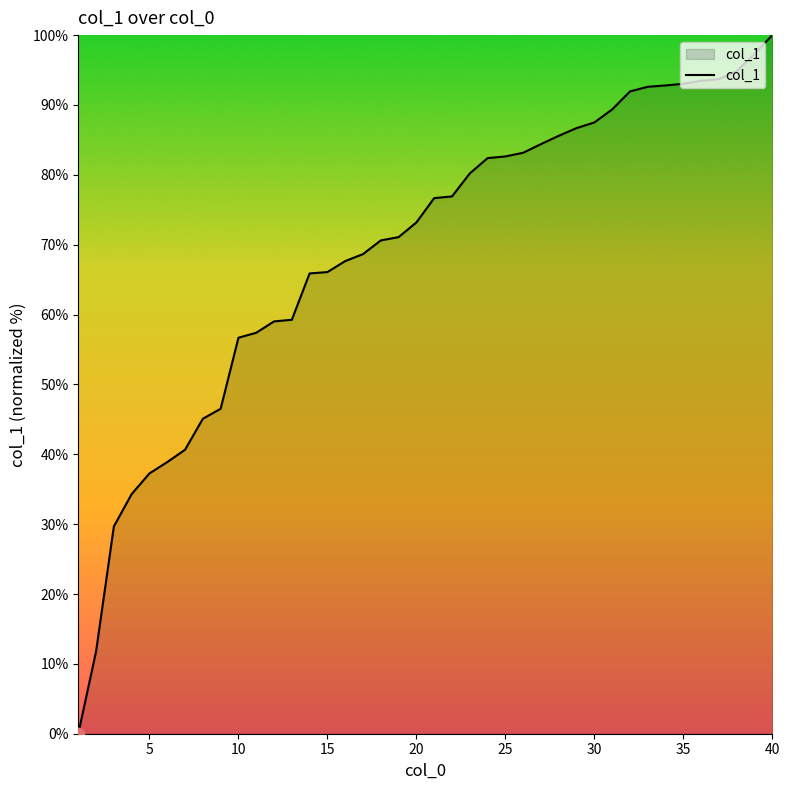

What is the greatest value displayed?

100.0